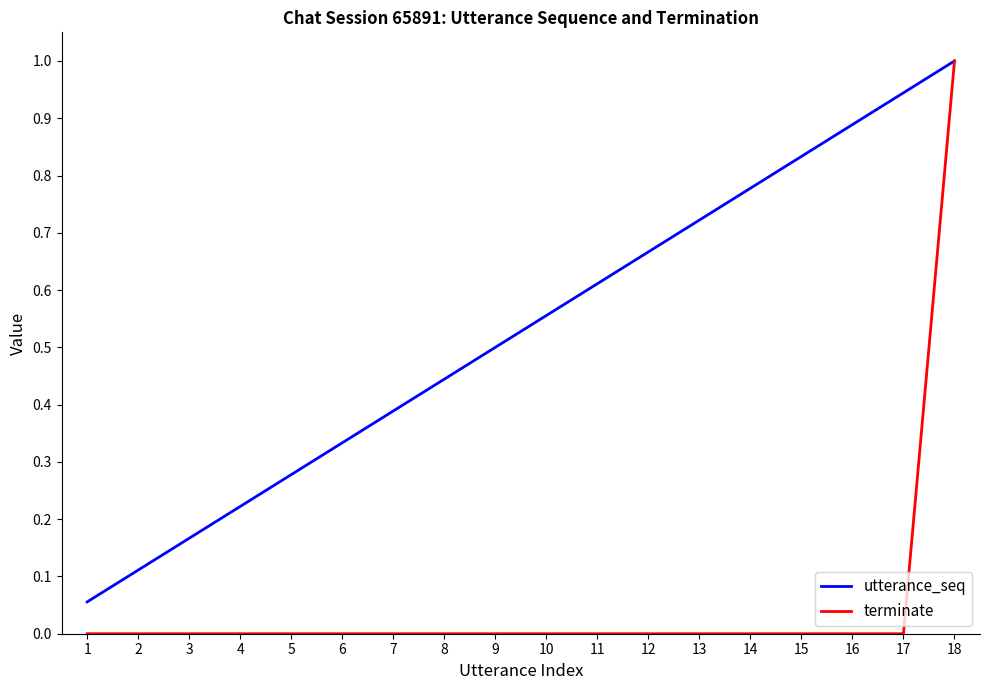

At which category is the sum across all series the highest?

18